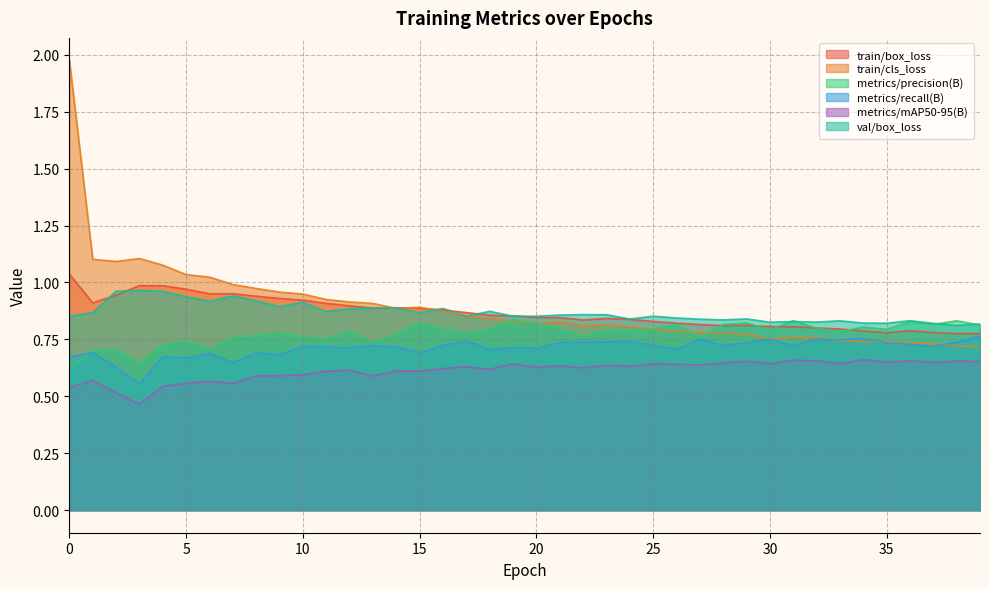

At how many categories does at least one series exceed 1?

7